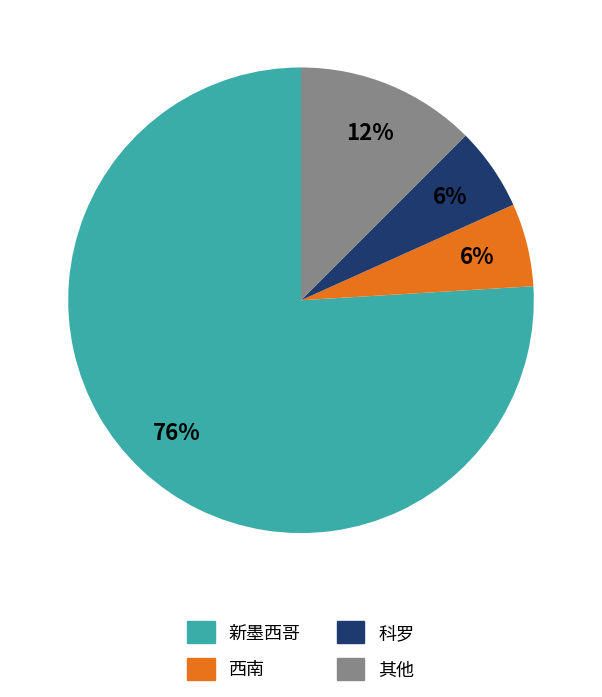

To the nearest percent, what portion does 科罗 represent?

6%